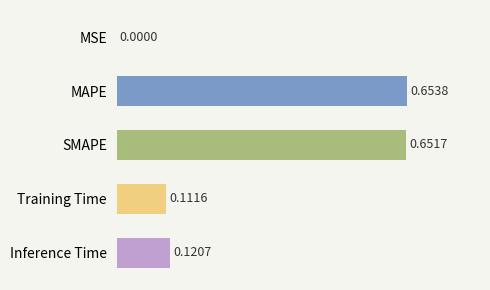

Where is the data nearest to the value 0?

MSE